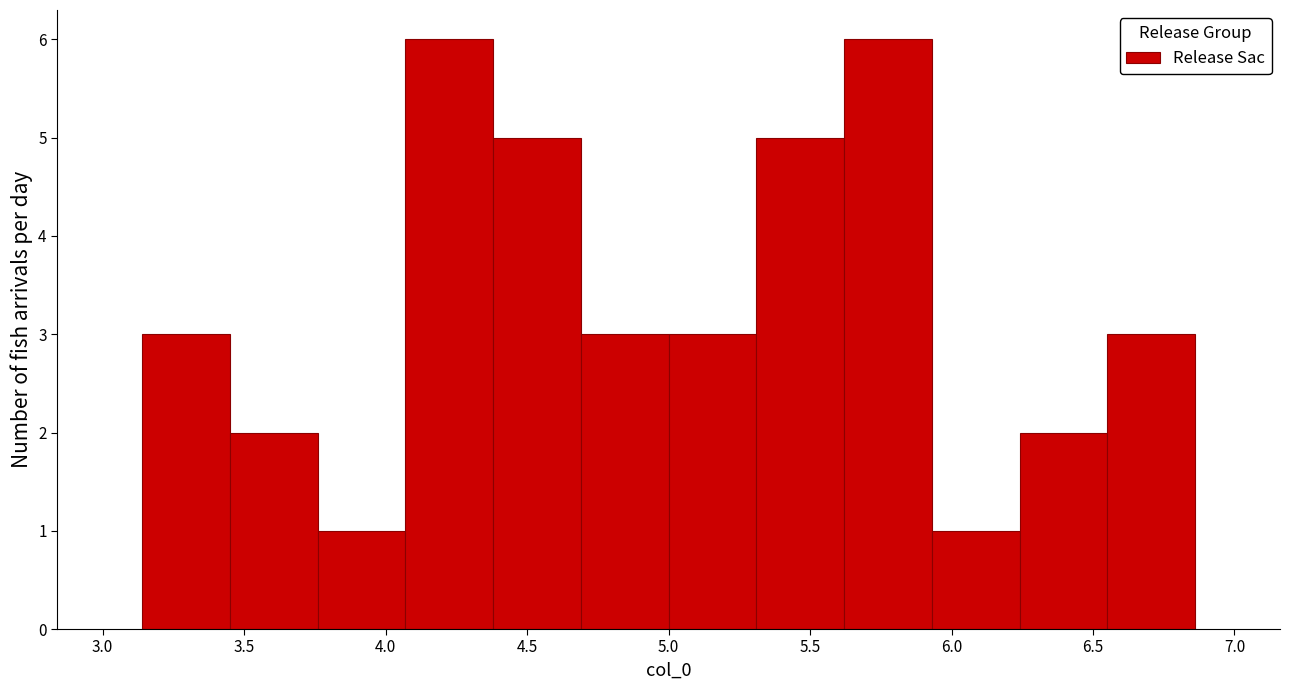

Reading left to right, transcribe this chart: for each bar, give the range it covers on the x-axis and its height. Neither the bar edges nor the heights are printed on the chart, so give them approximately, as read against the axes.

3.15 to 3.45: 3
3.45 to 3.75: 2
3.75 to 4.05: 1
4.05 to 4.40: 6
4.40 to 4.70: 5
4.70 to 5.00: 3
5.00 to 5.30: 3
5.30 to 5.60: 5
5.60 to 5.95: 6
5.95 to 6.25: 1
6.25 to 6.55: 2
6.55 to 6.85: 3